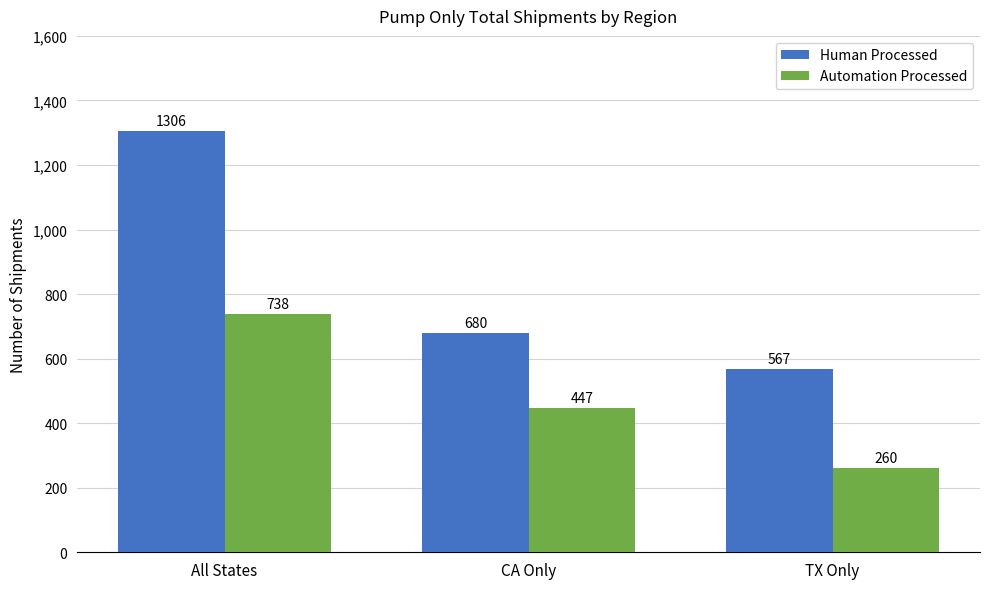

What is the sum of all Human Processed values?

2553